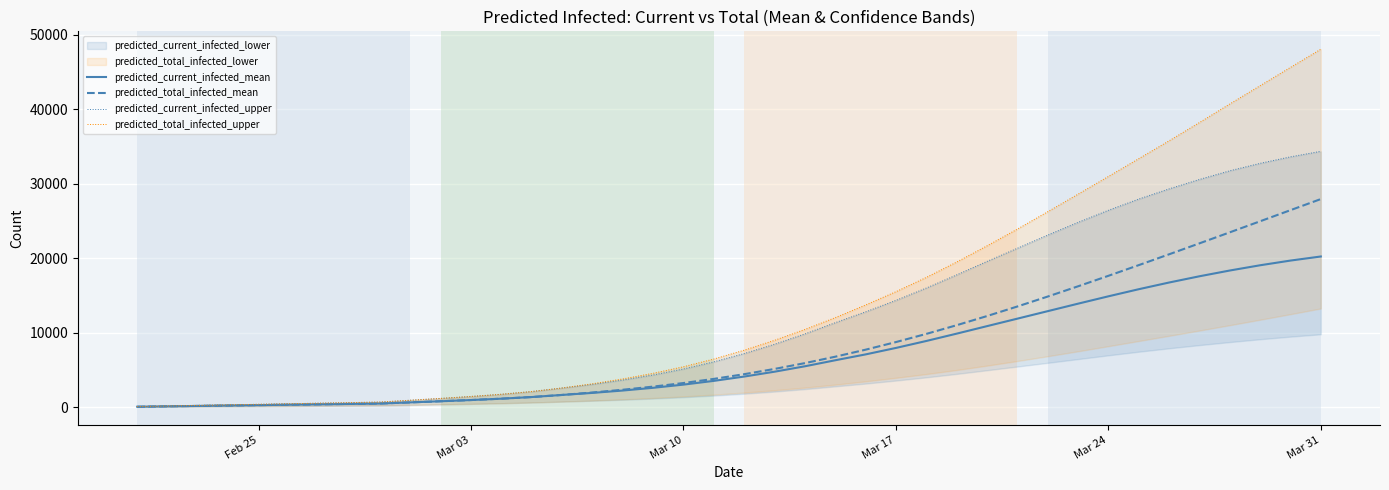

Is this an area chart (filled region under the line)?

No